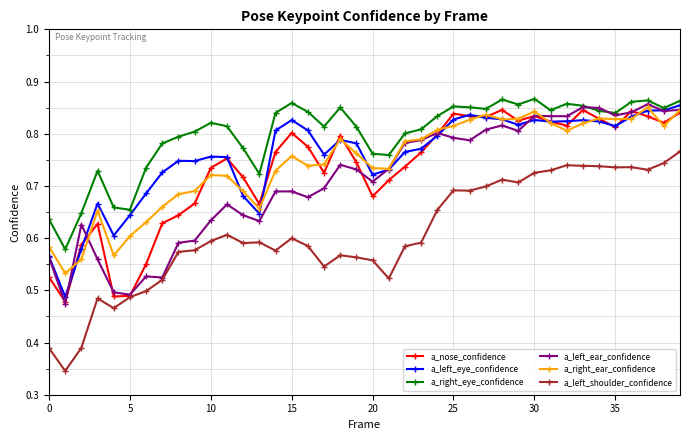

Which series has the largest range (max minus min)?

a_left_shoulder_confidence